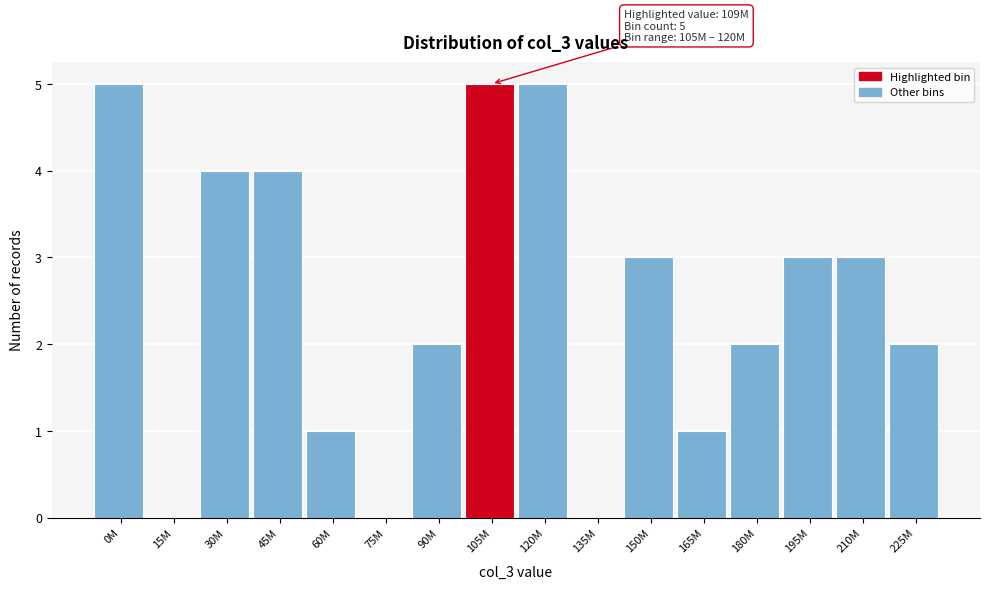

Reading left to right, extract all data points from this chart.

0M=5	15M=0	30M=4	45M=4	60M=1	75M=0	90M=2	105M=5	120M=5	135M=0	150M=3	165M=1	180M=2	195M=3	210M=3	225M=2